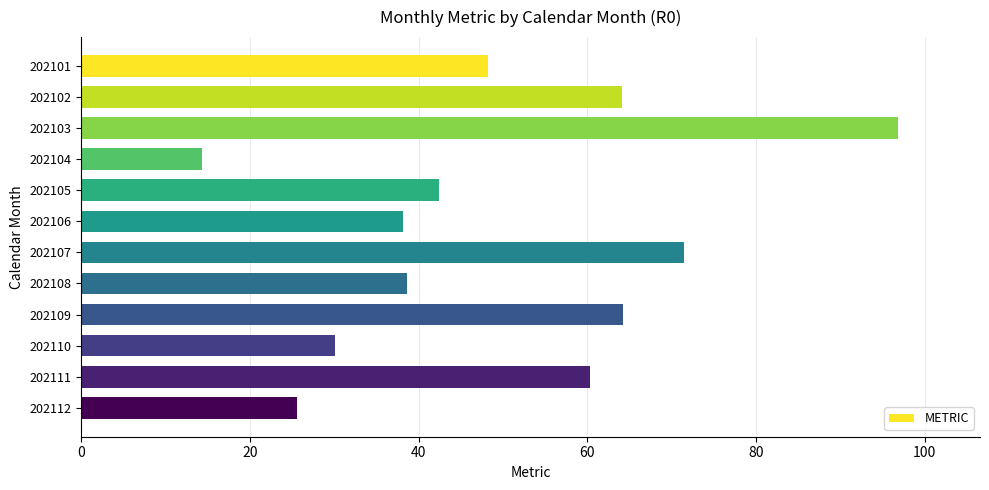

What is the value of the 1st bar from the top?

48.2